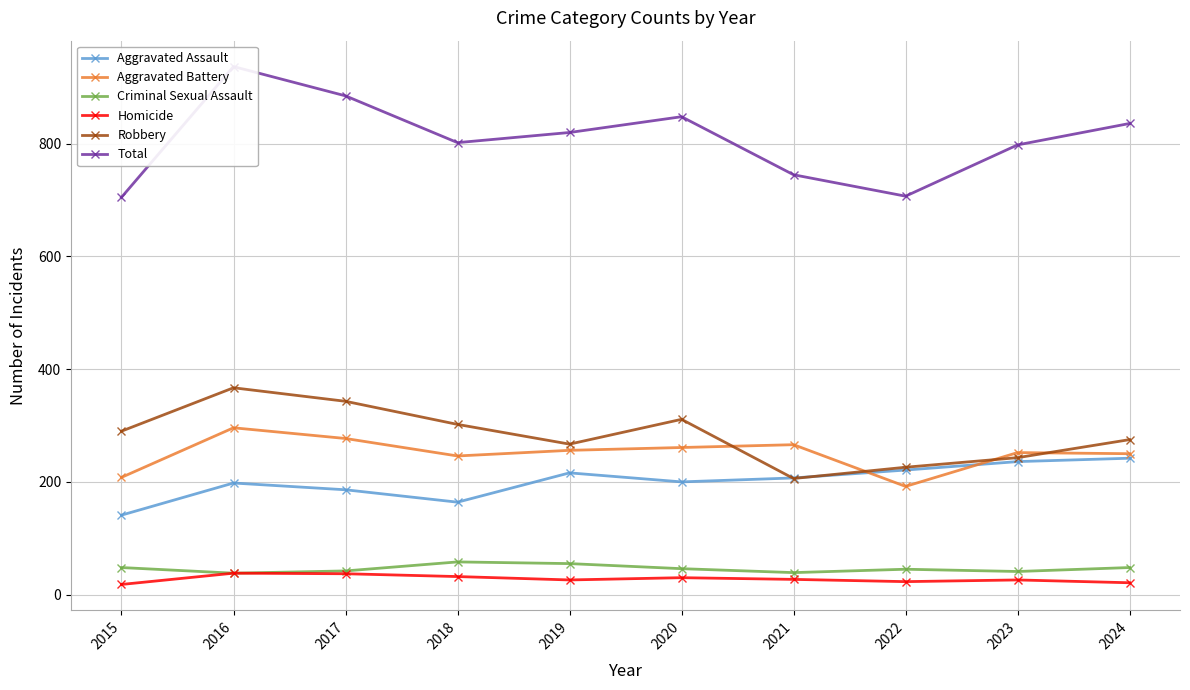

Does the chart display data point markers on the line(s)?

Yes